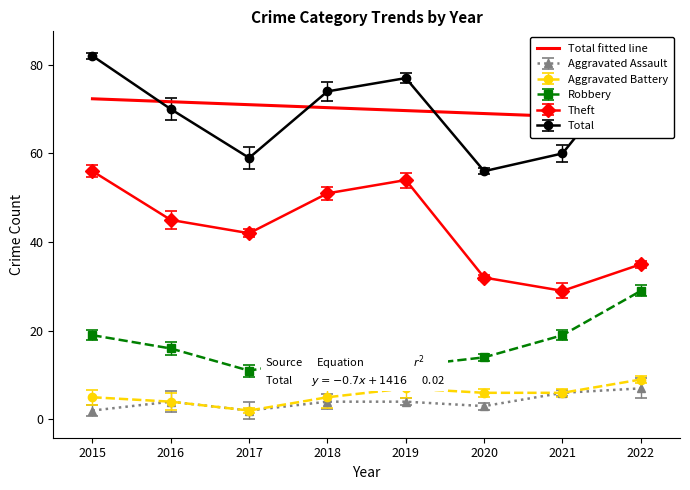

Which series has the widest spread of values?

Theft